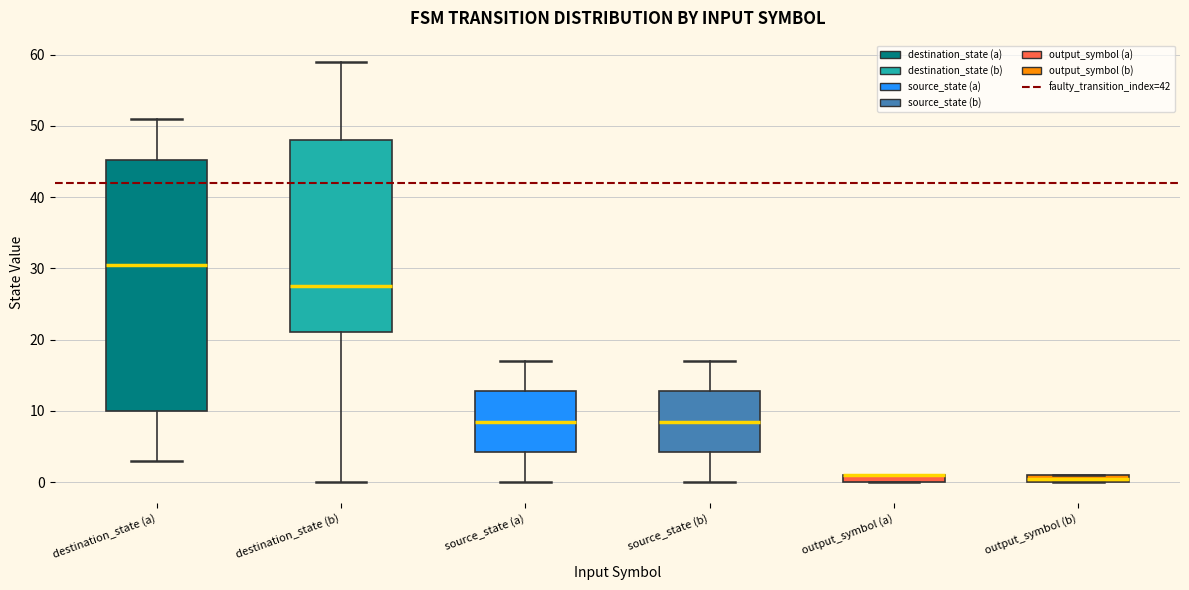

Where does the upper whisker of the box for source_state (b) end on the y-axis? The values are not printed on the chart, so give them approximately, as read against the axis.

17